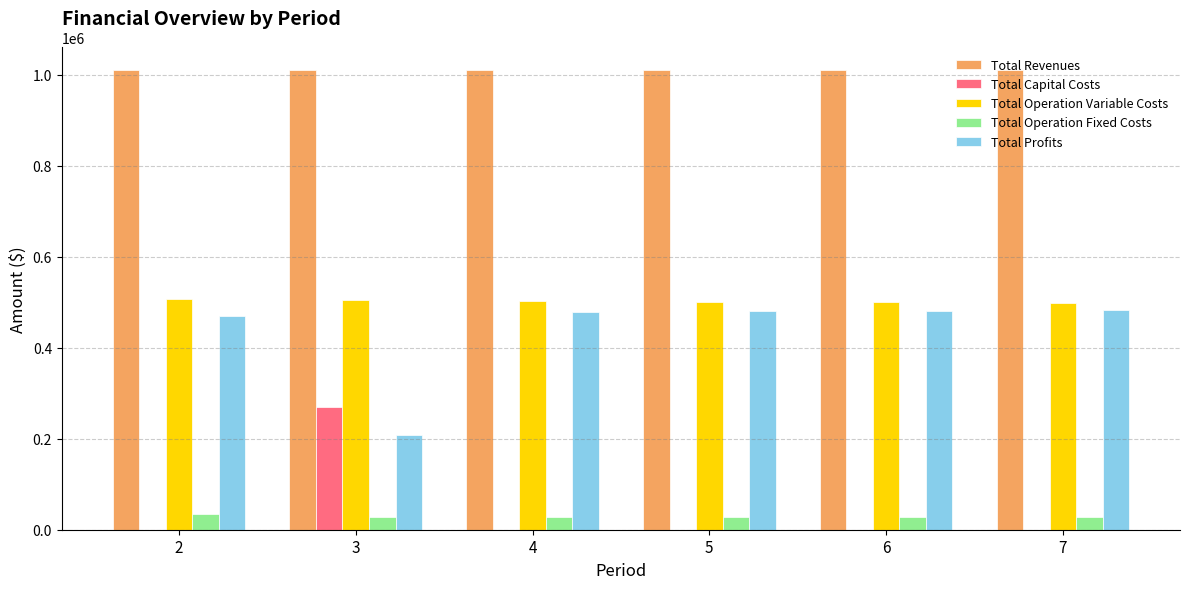

The value of Total Revenues at 5 is 1009736.2. True or false?

True